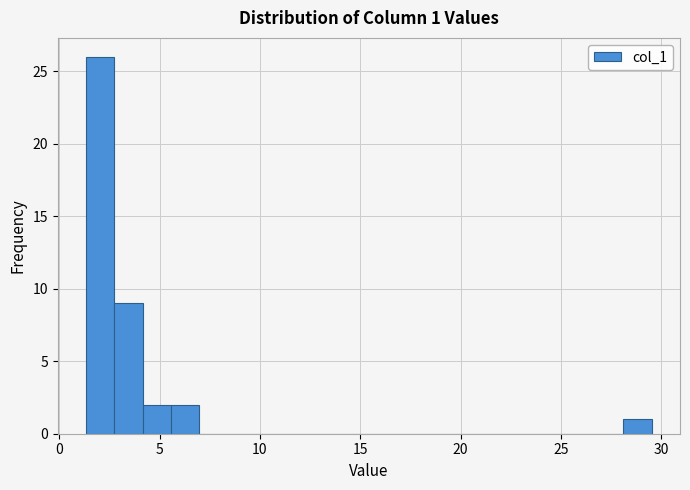

Read against the x-axis, roughly where is the centre of the tallest bar?

2.0